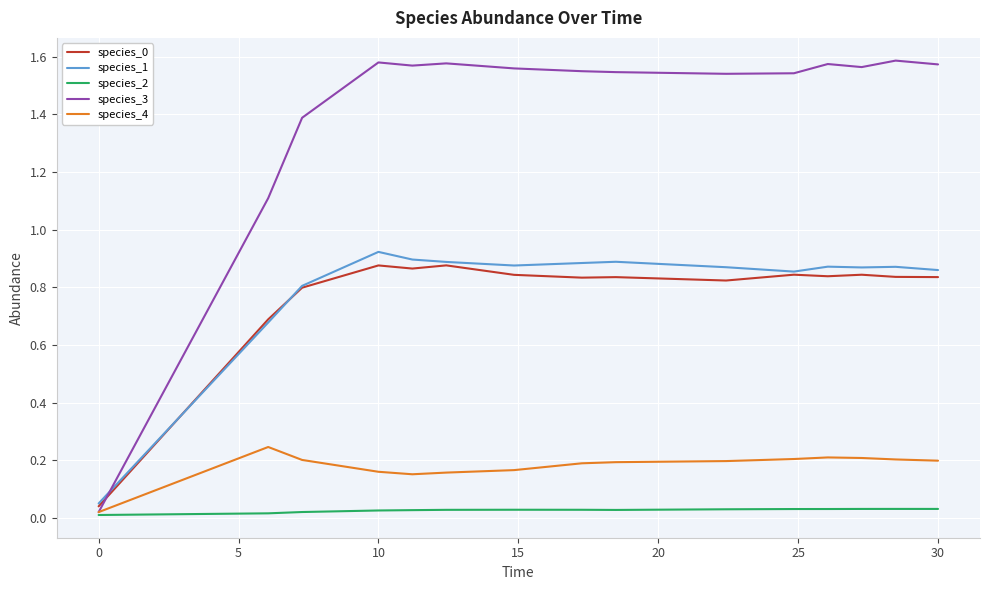

Which series has the largest total across all categories?

species_3